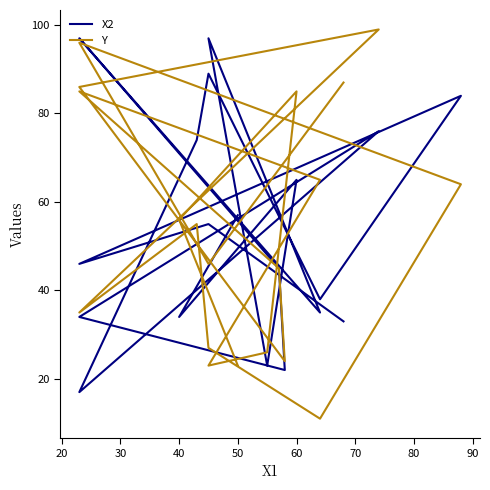

The value of Y at 14 is 14. True or false?

False